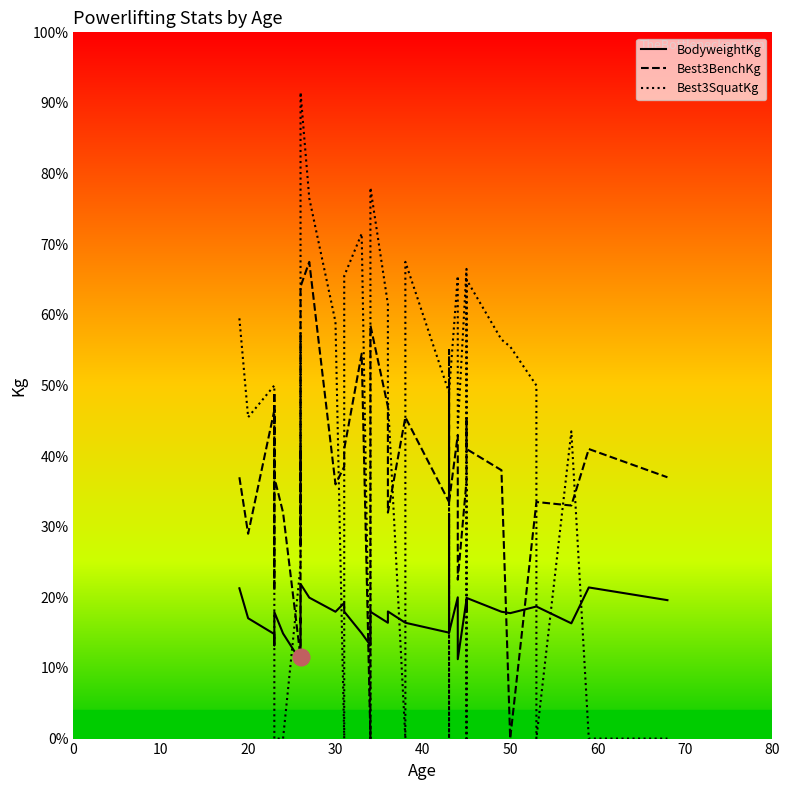

How many interior local valleys does the Best3SquatKg series have?

8